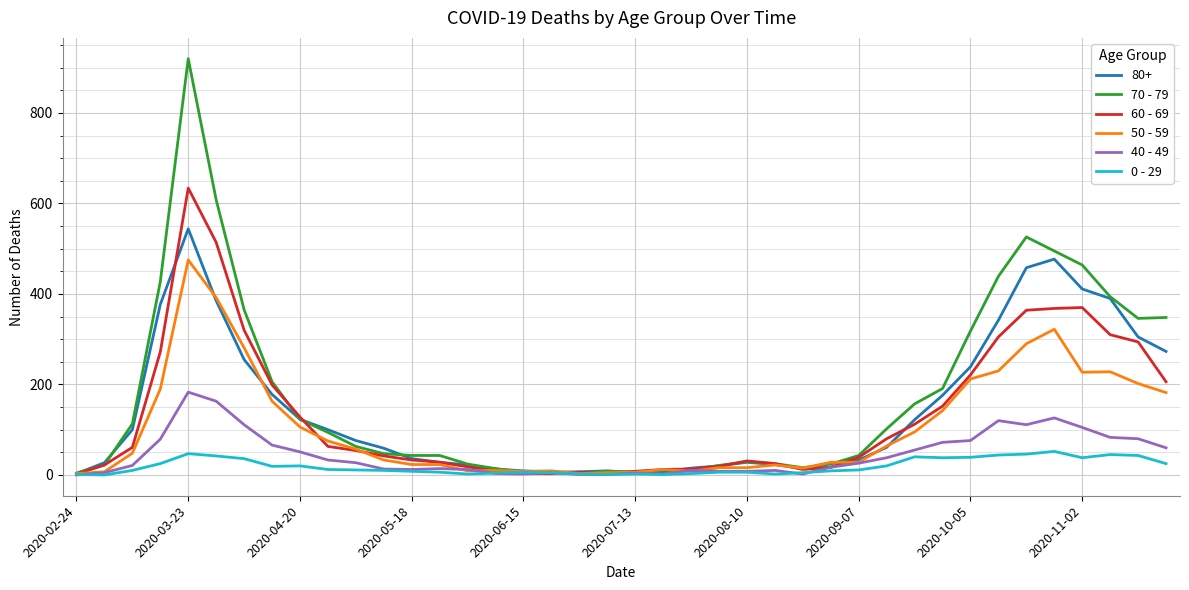

Which series has the widest spread of values?

70 - 79